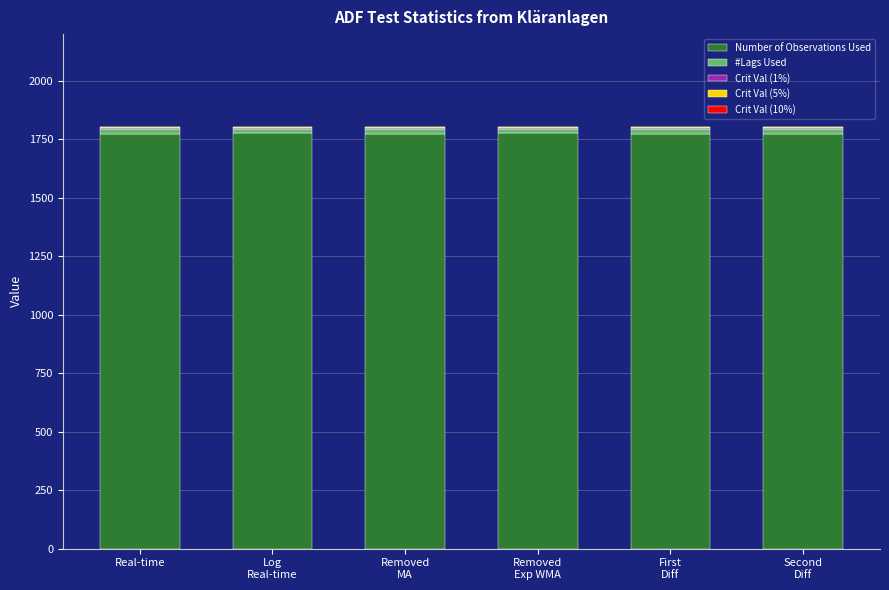

True or false: Number of Observations Used has a value of 1771.0 at Real-time.

True